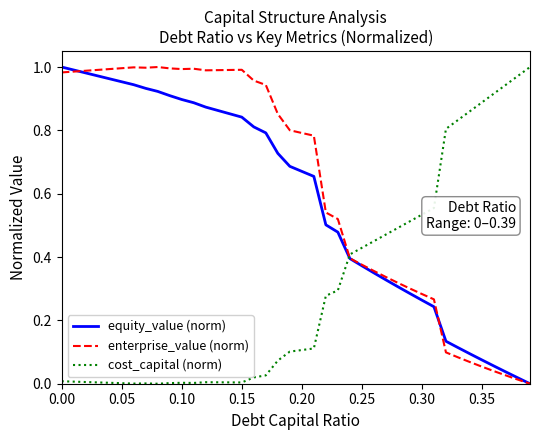

True or false: cost_capital (norm) and equity_value (norm) intersect in this chart.

True